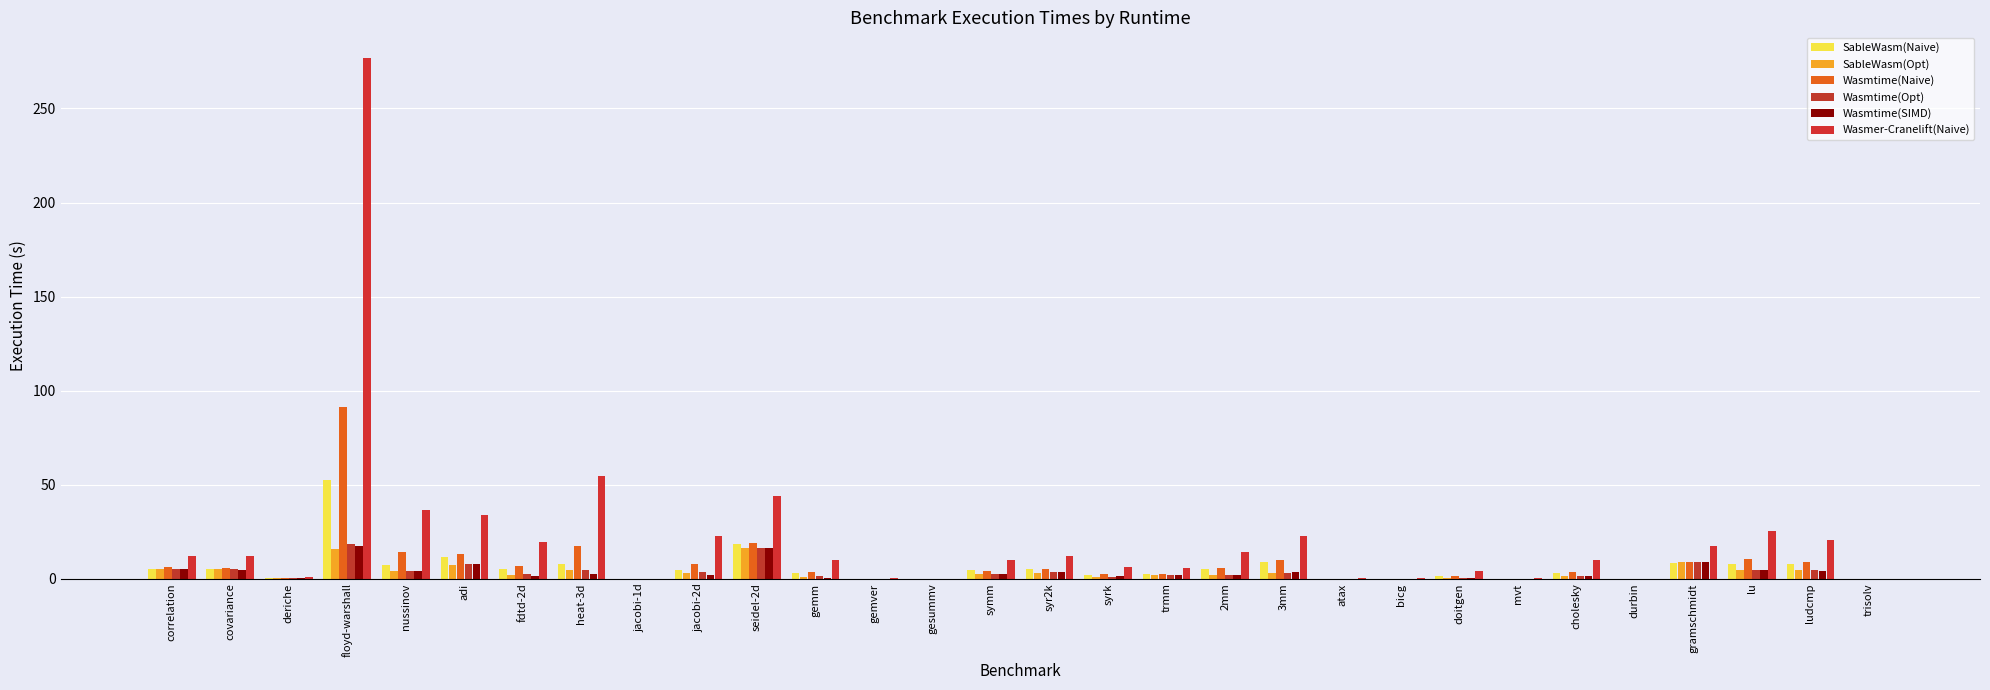

At which label does Wasmer-Cranelift(Naive) reach its peak?

floyd-warshall